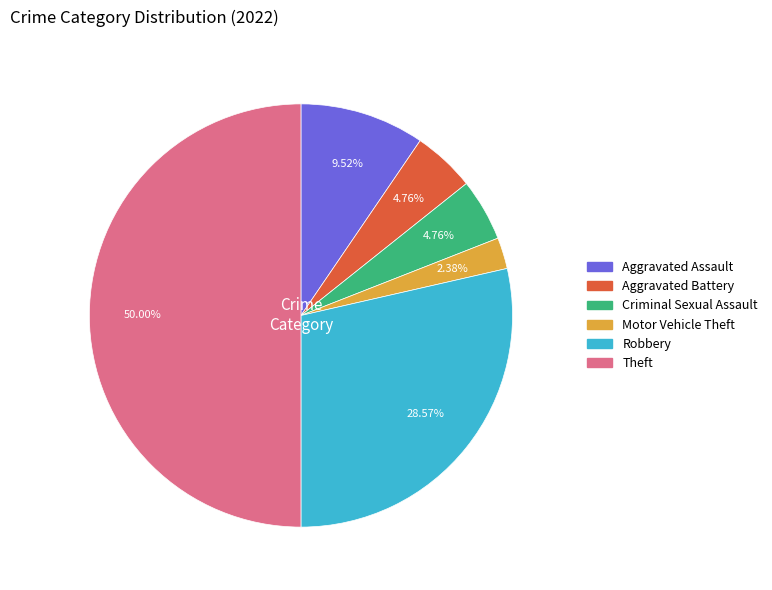

Count the number of slices in the pie.

6